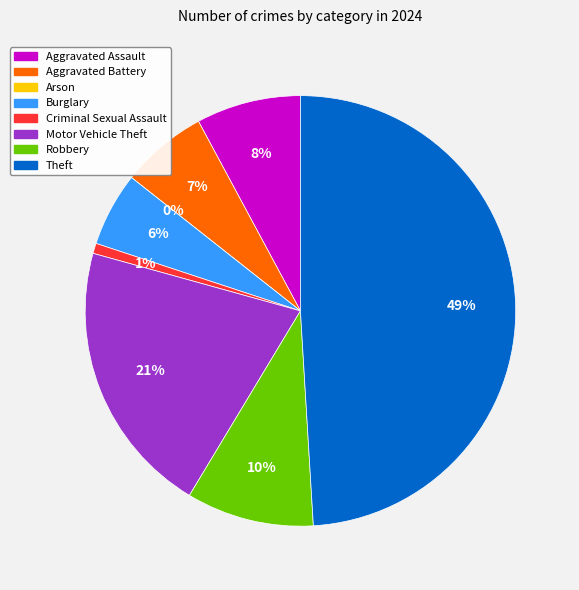

Rank the categories by value from highest to lowest.

Theft, Motor Vehicle Theft, Robbery, Aggravated Assault, Aggravated Battery, Burglary, Criminal Sexual Assault, Arson